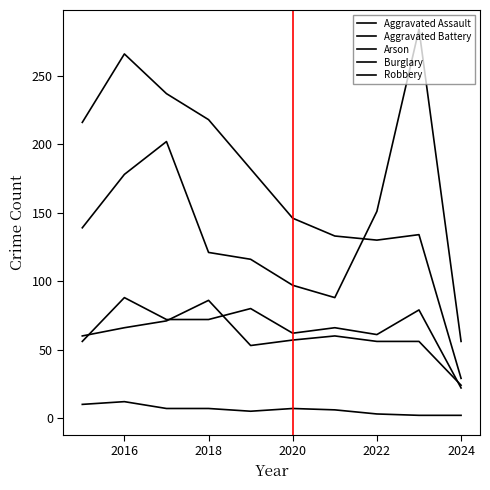

Does the chart have visible grid lines?

No